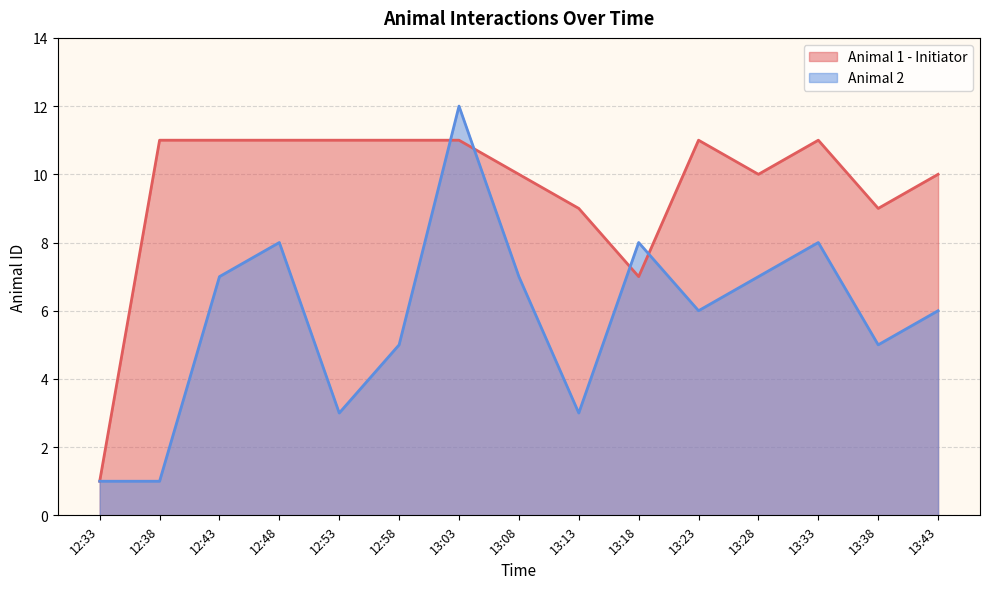

What is the value of the Animal 2 point at the 1st from the left?

1